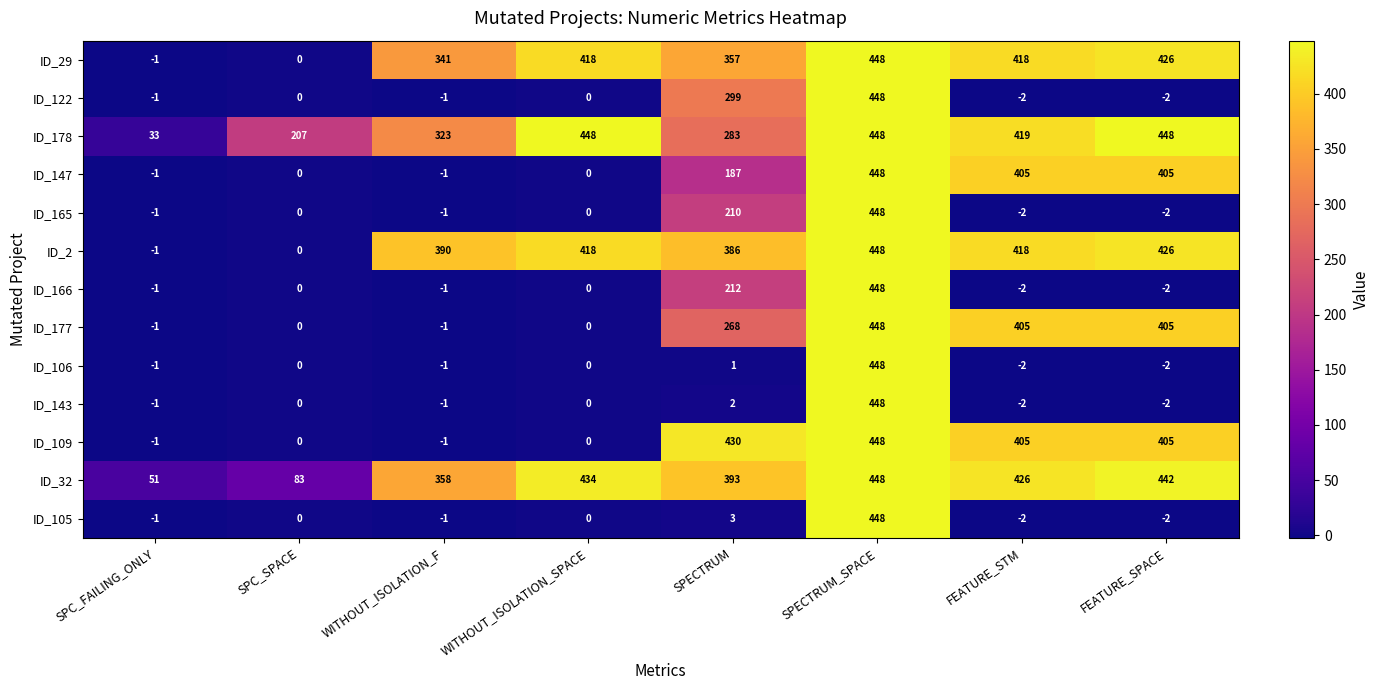

The value of ID_147 at WITHOUT_ISOLATION_SPACE is 0. True or false?

True